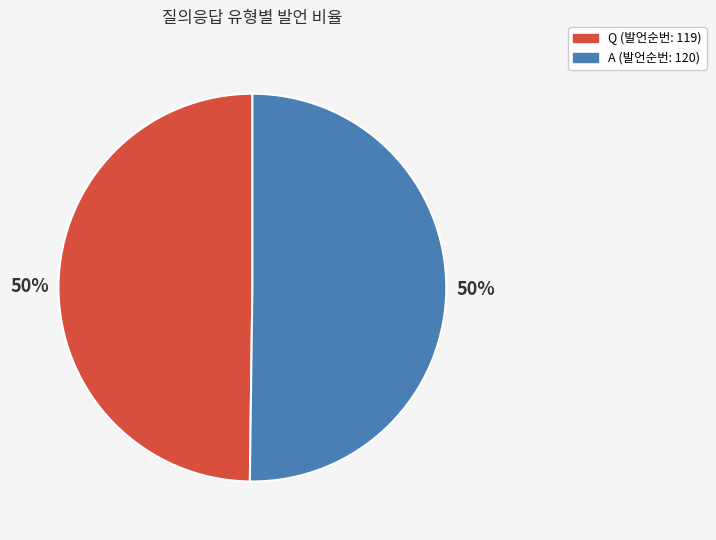

How many segments does this pie chart have?

2